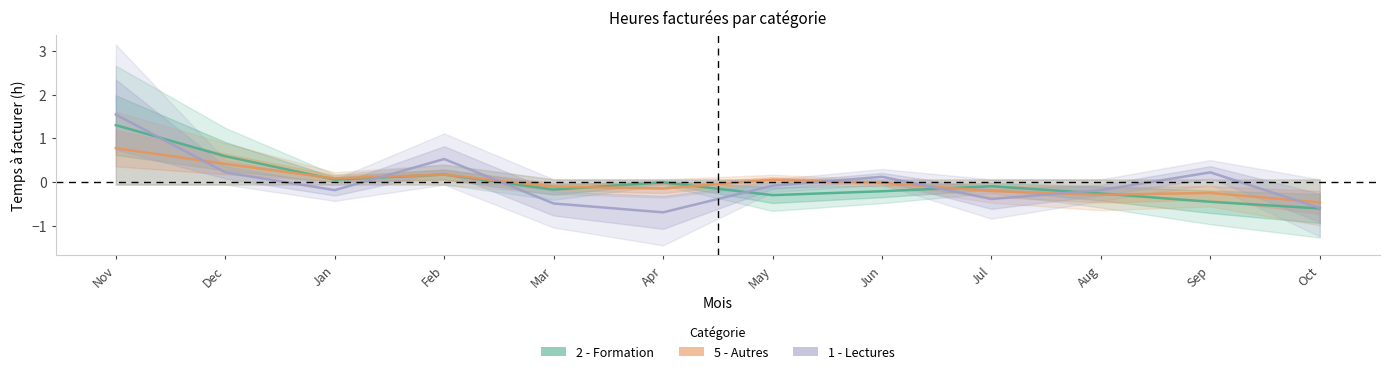

Reading left to right, extract all data points from this chart.

2 - Formation: Nov=1.3	Dec=0.6	Jan=0.1	Feb=0.2	Mar=-0.2	Apr=-0.0	May=-0.3	Jun=-0.2	Jul=-0.1	Aug=-0.3	Sep=-0.5	Oct=-0.6
5 - Autres: Nov=0.8	Dec=0.4	Jan=0.1	Feb=0.2	Mar=-0.1	Apr=-0.1	May=0.1	Jun=-0.0	Jul=-0.2	Aug=-0.3	Sep=-0.3	Oct=-0.5
1 - Lectures: Nov=1.5	Dec=0.2	Jan=-0.2	Feb=0.5	Mar=-0.5	Apr=-0.7	May=-0.1	Jun=0.1	Jul=-0.4	Aug=-0.2	Sep=0.2	Oct=-0.6